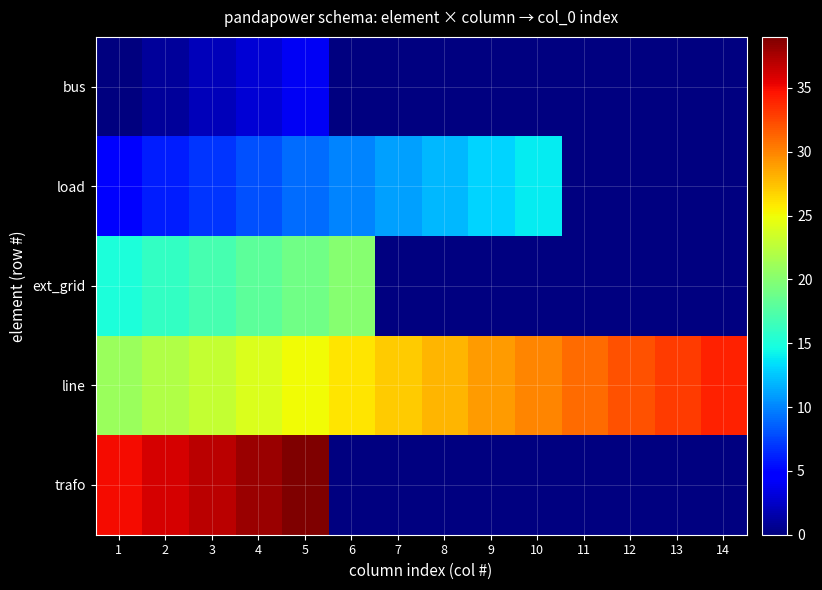

Which series has the largest total across all categories?

line